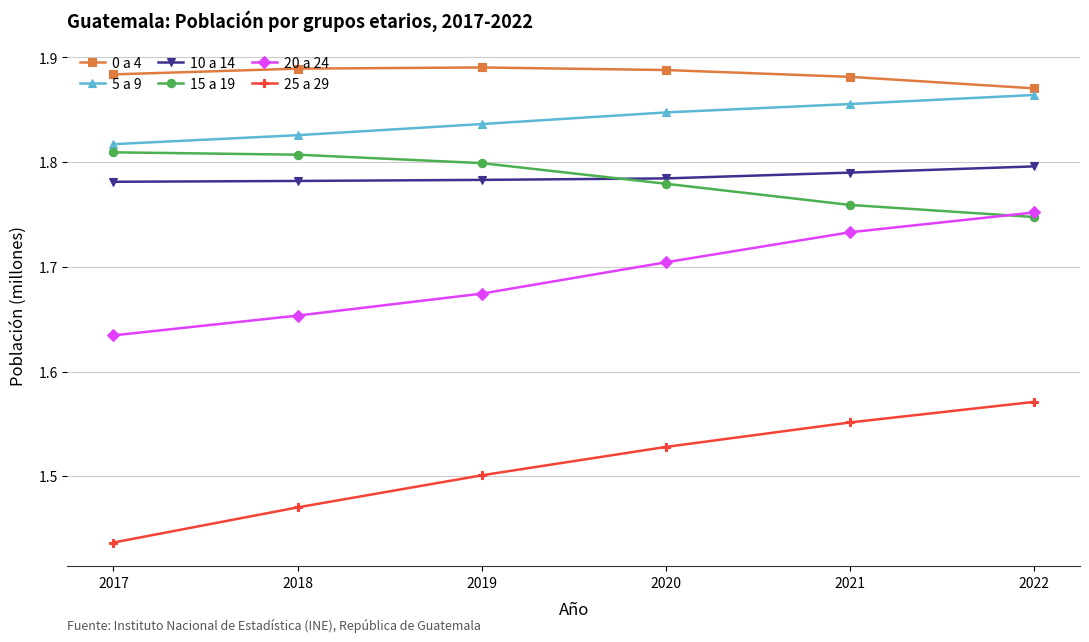

Is it true that 20 a 24 equals 1.8 at 2022?

True